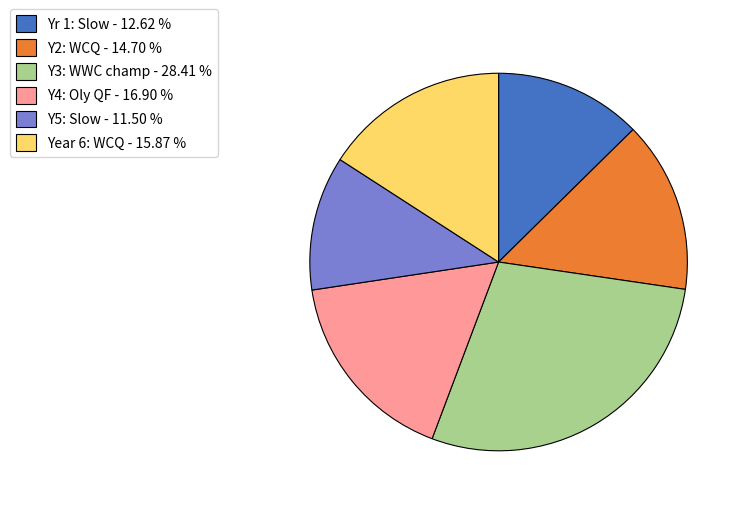

Combined, do Y2: WCQ - 14.70 % and Y3: WWC champ - 28.41 % account for over 50%?

No